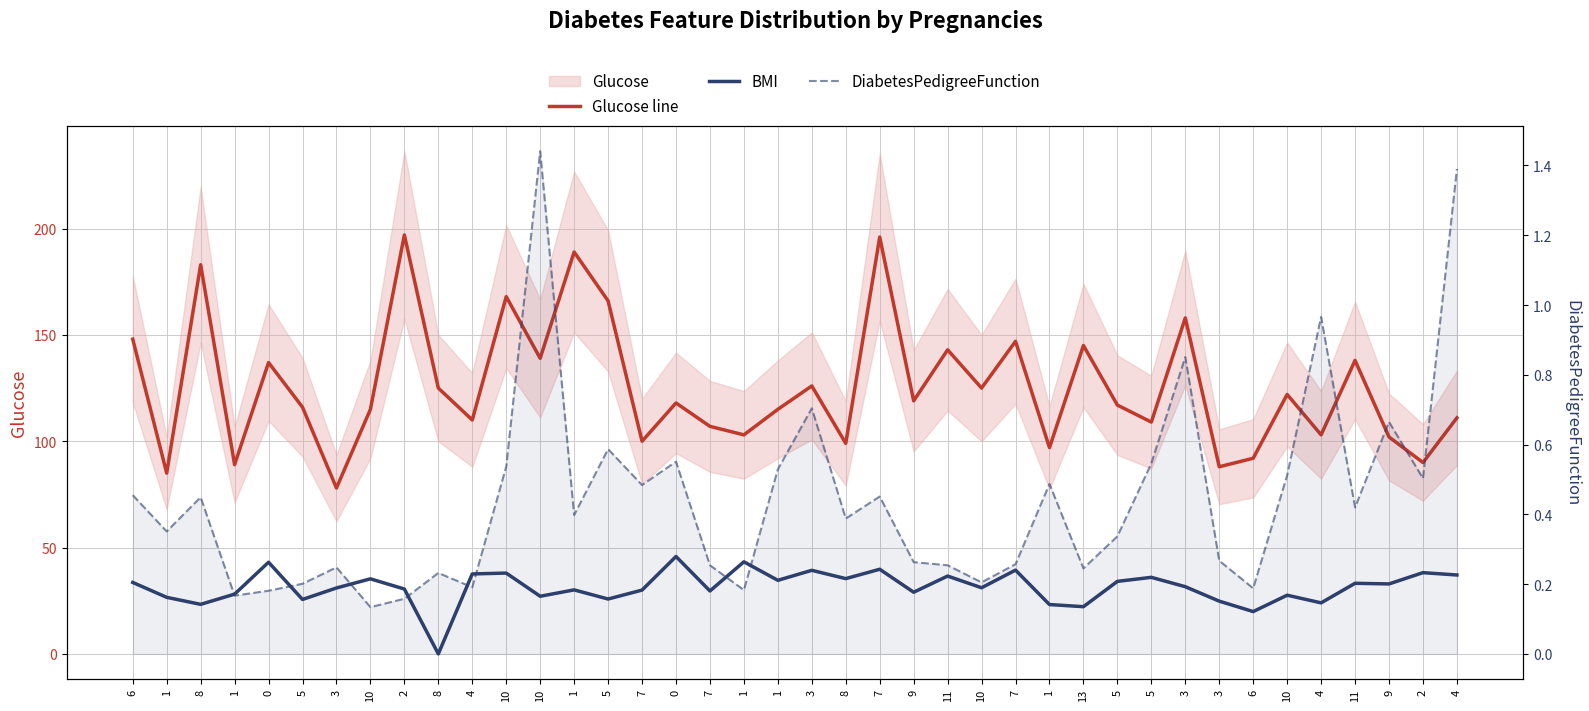

How many values in the BMI series are below 31?

18